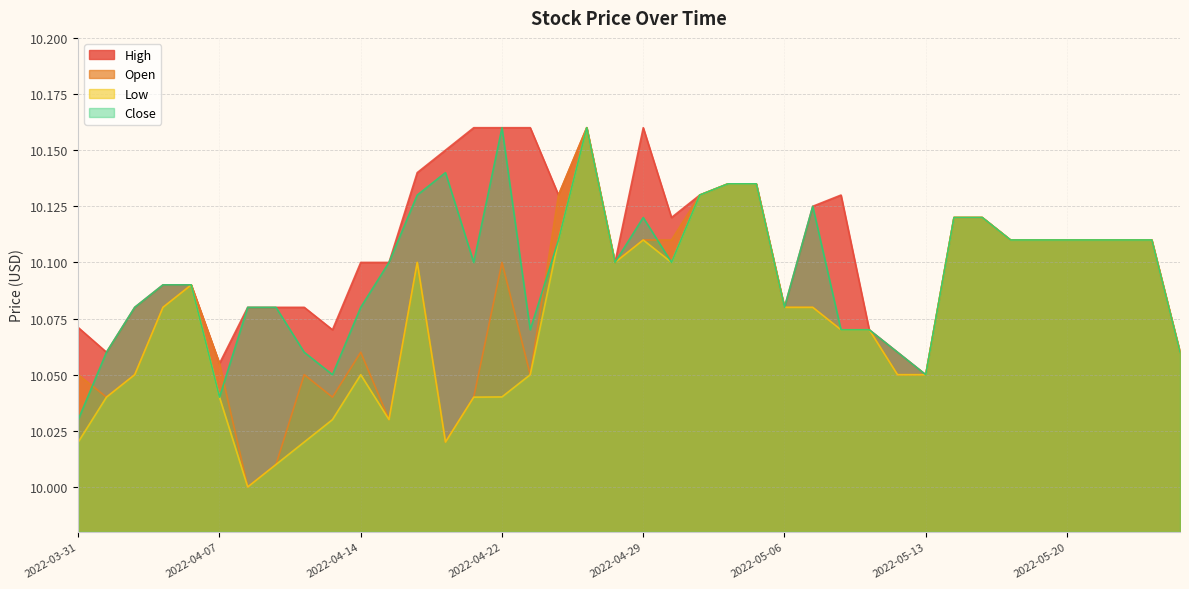

True or false: High and Open intersect in this chart.

False